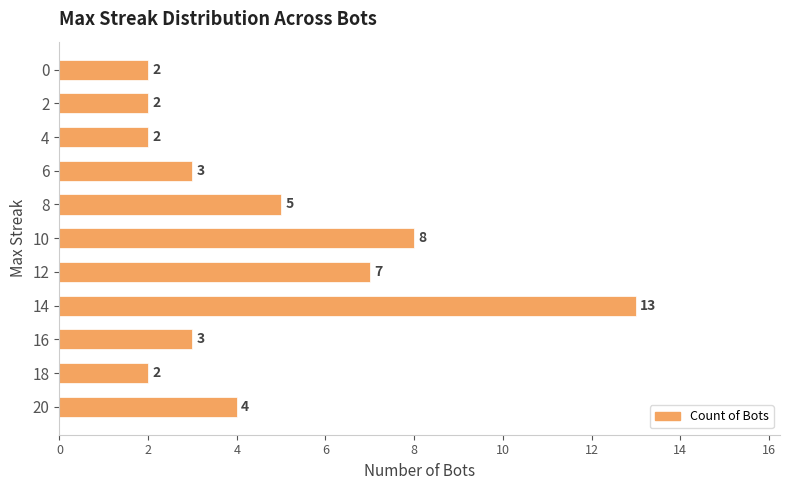

Reading bottom to top, extract all data points from this chart.

4	2	3	13	7	8	5	3	2	2	2